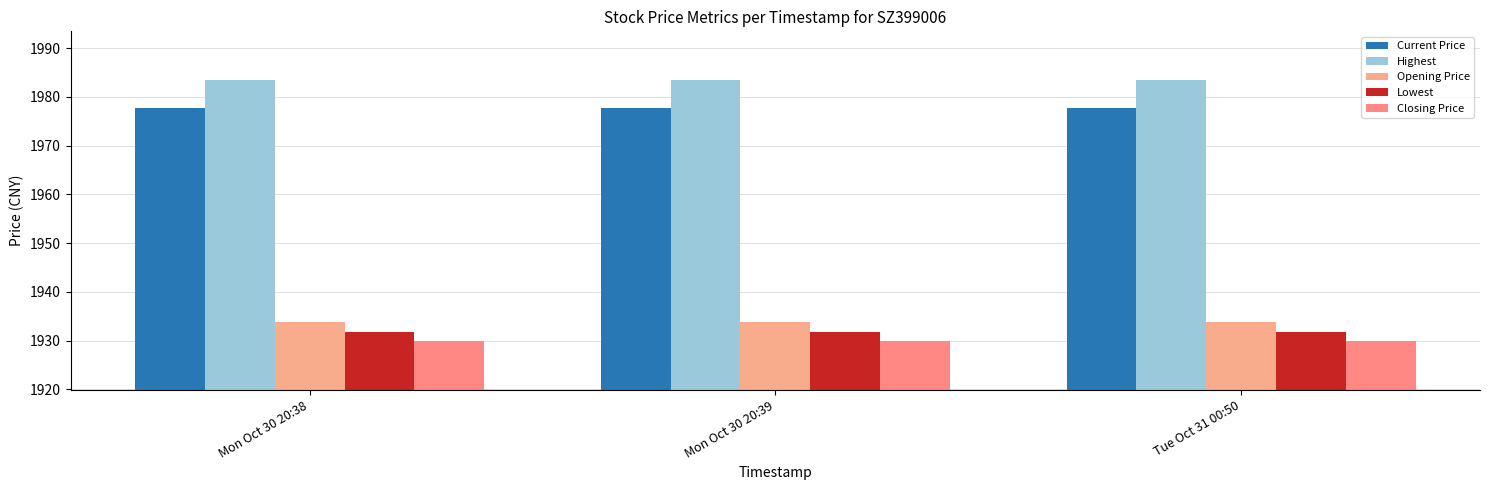

What is the difference between the highest and lowest values at Mon Oct 30 20:39?

53.5